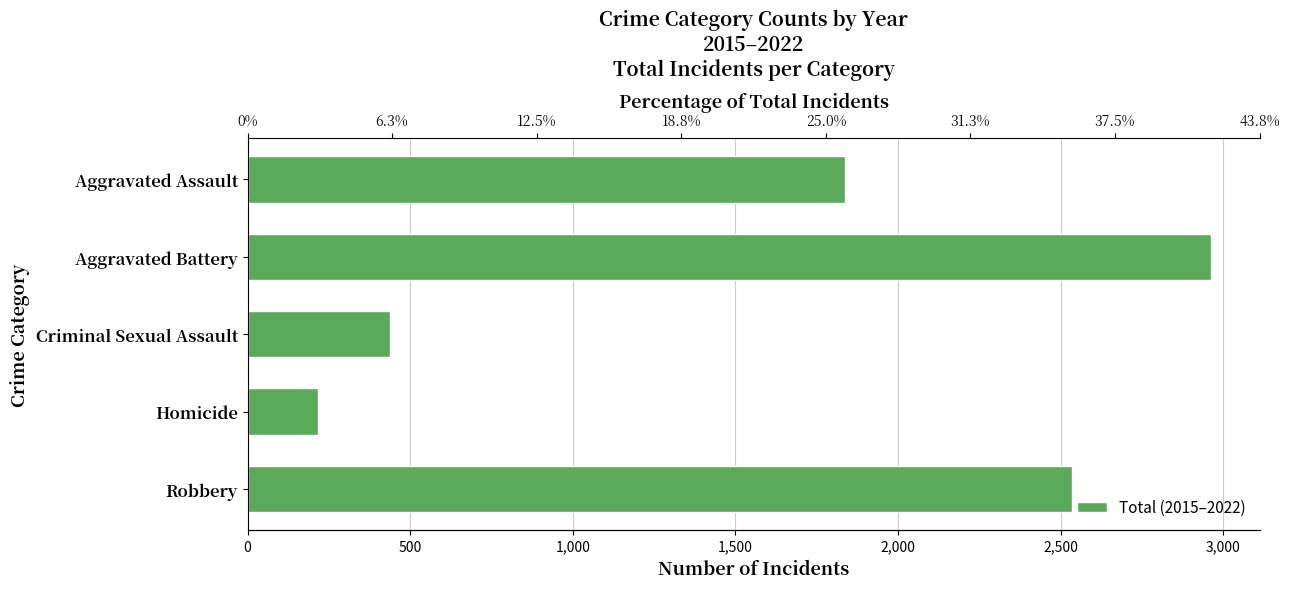

The value at Criminal Sexual Assault is 437. True or false?

True